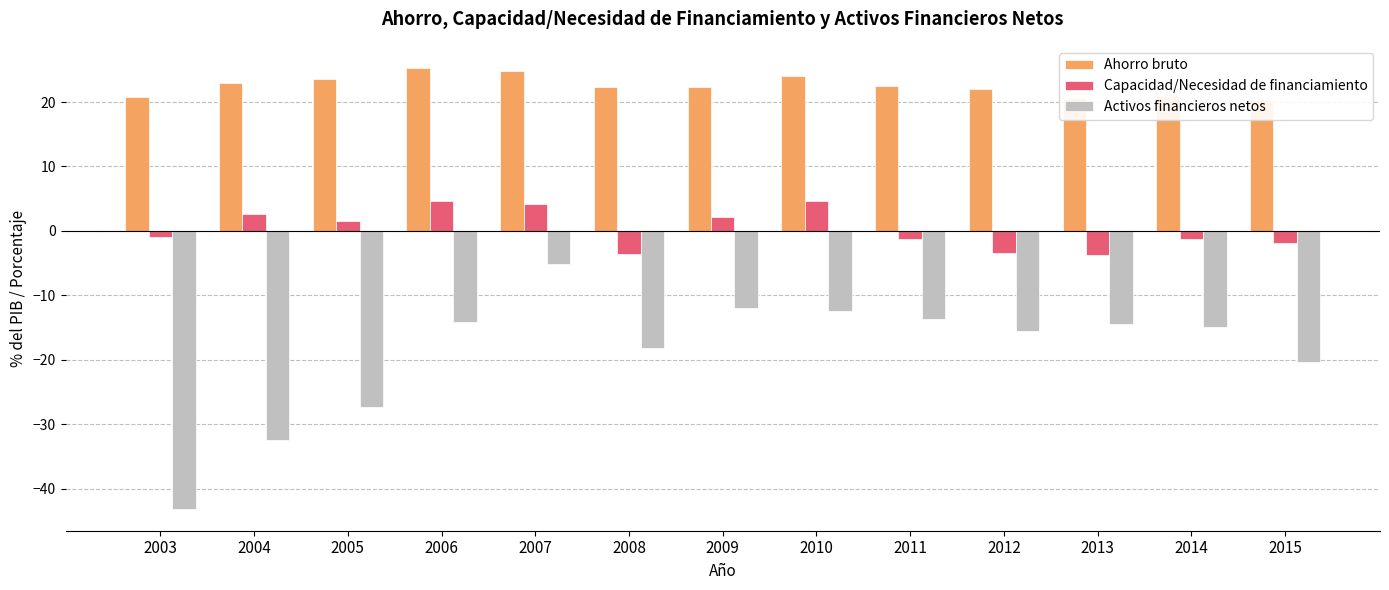

At which category does the chart reach its minimum across all series?

2003